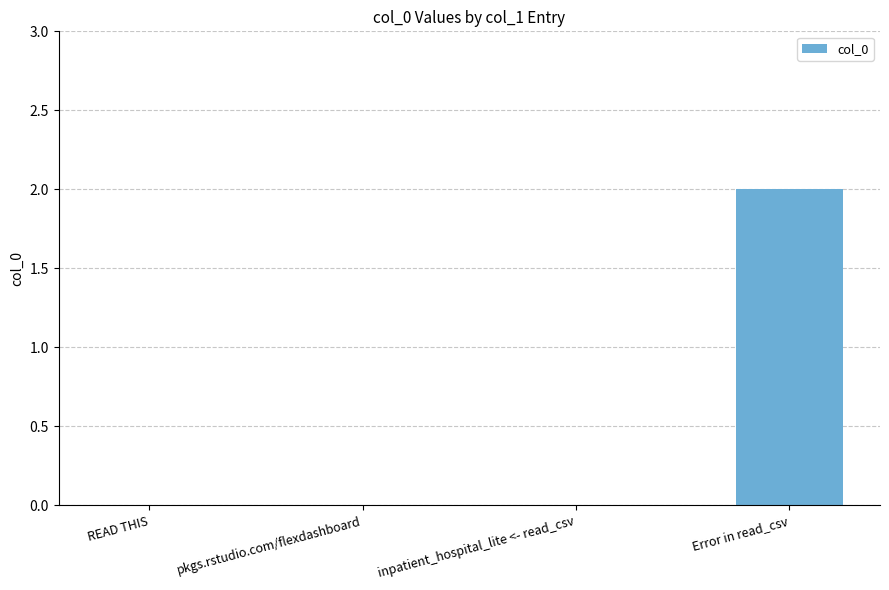

The value at READ THIS is 1. True or false?

False